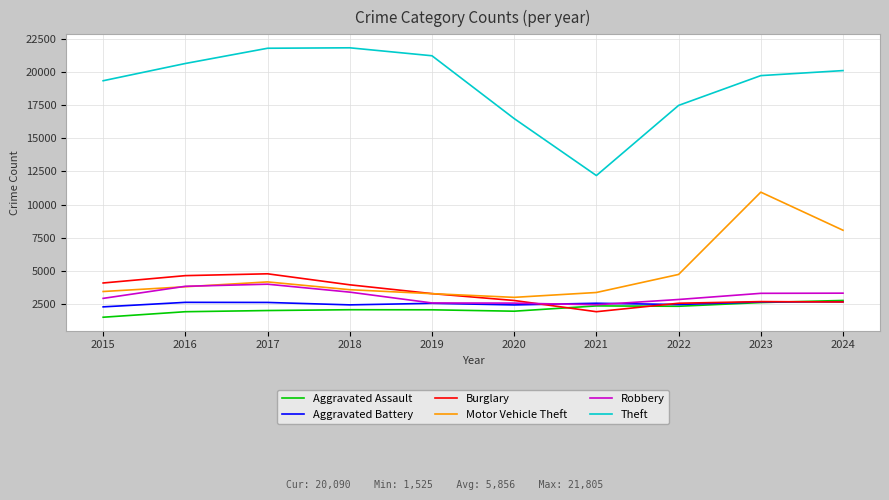

True or false: Theft has more than 0 interior local peaks.

True